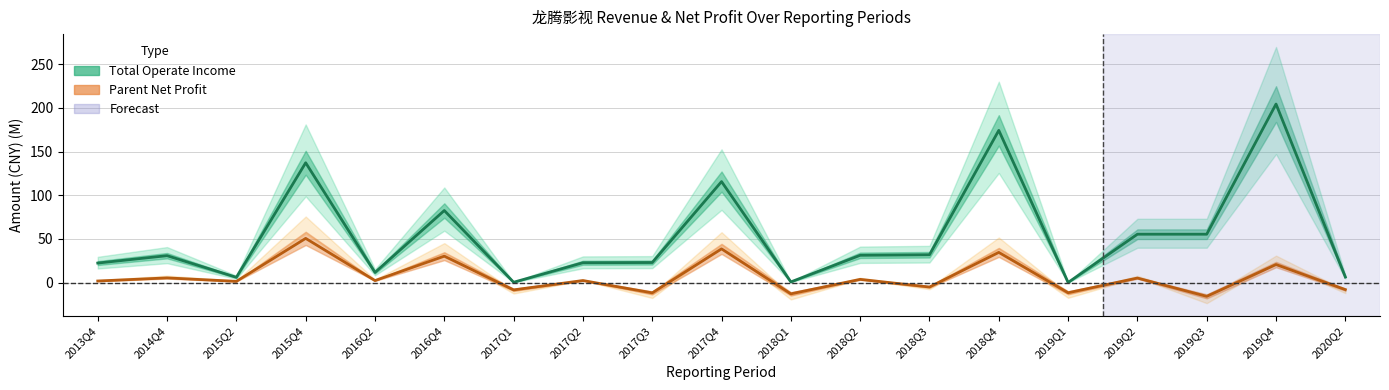

List the series in order of their peak value, lowest first.

parent_netprofit, total_operate_income